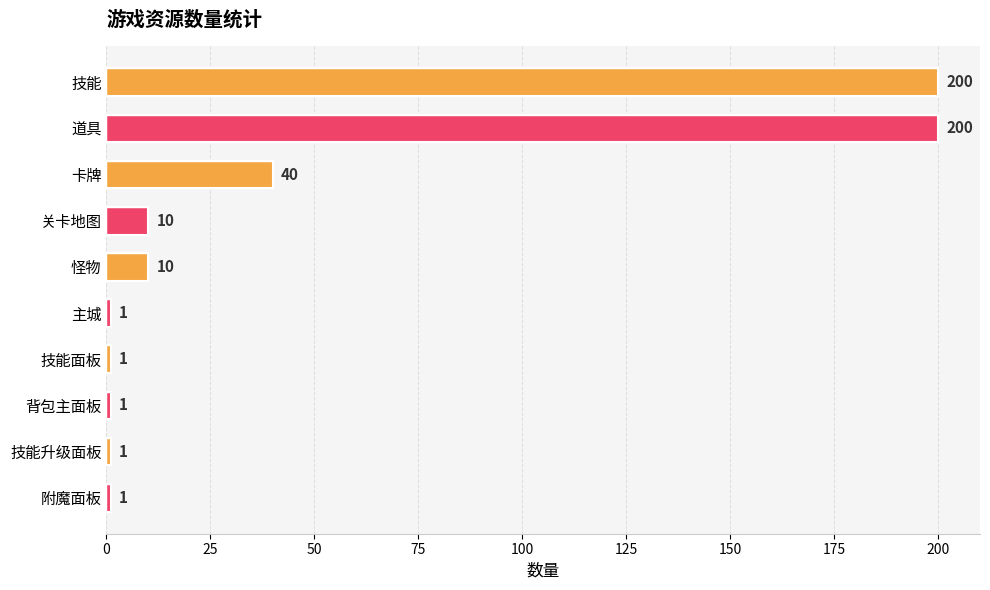

What is the difference between the maximum and minimum values?

199